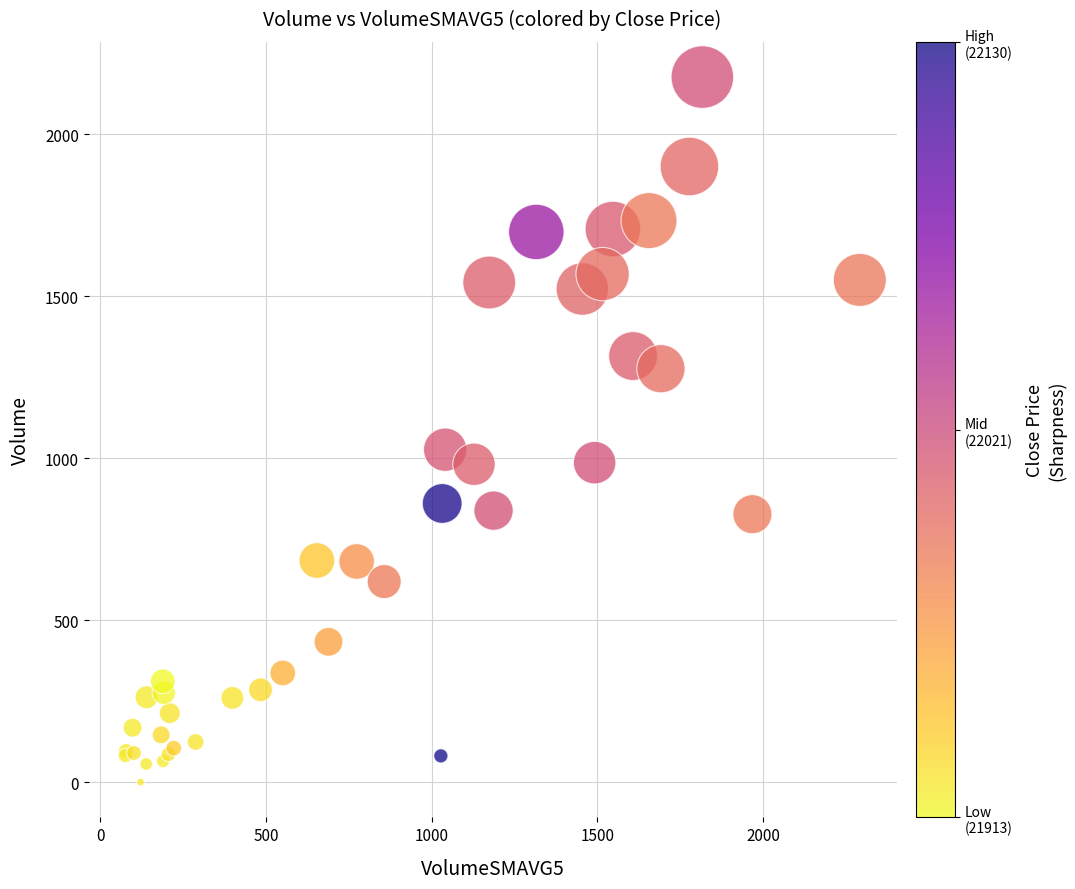

What Y value in the scatter plot is closest to 1088?

1026